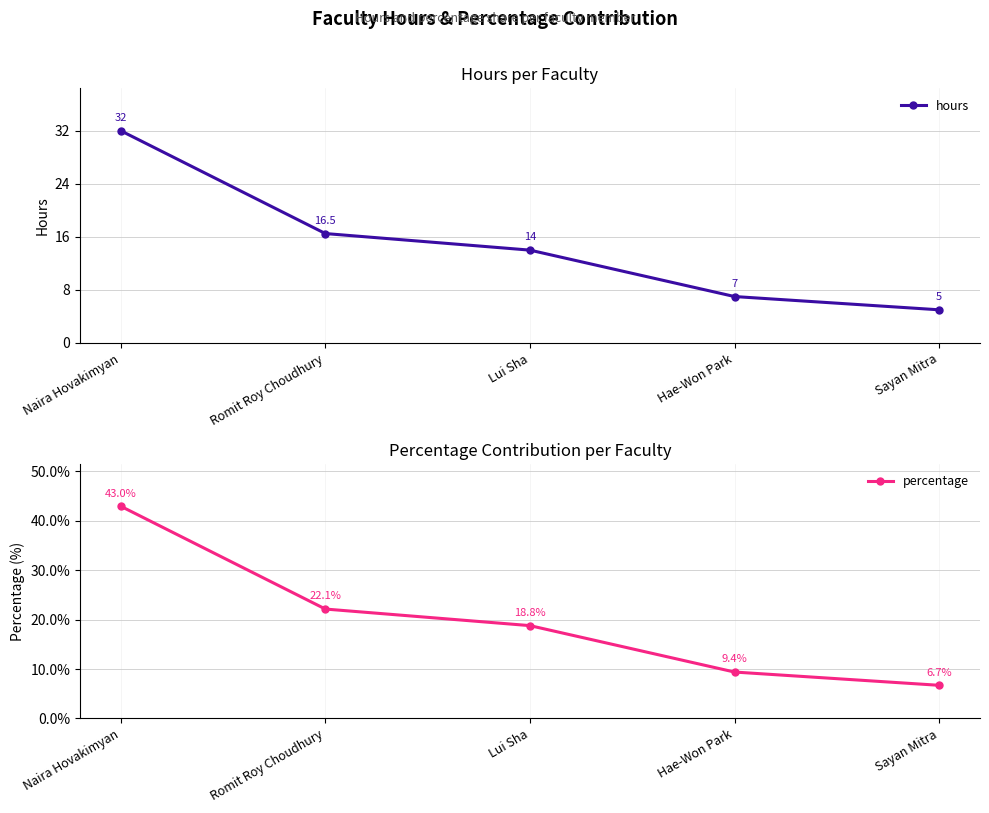

At which label does hours reach its peak?

Naira Hovakimyan